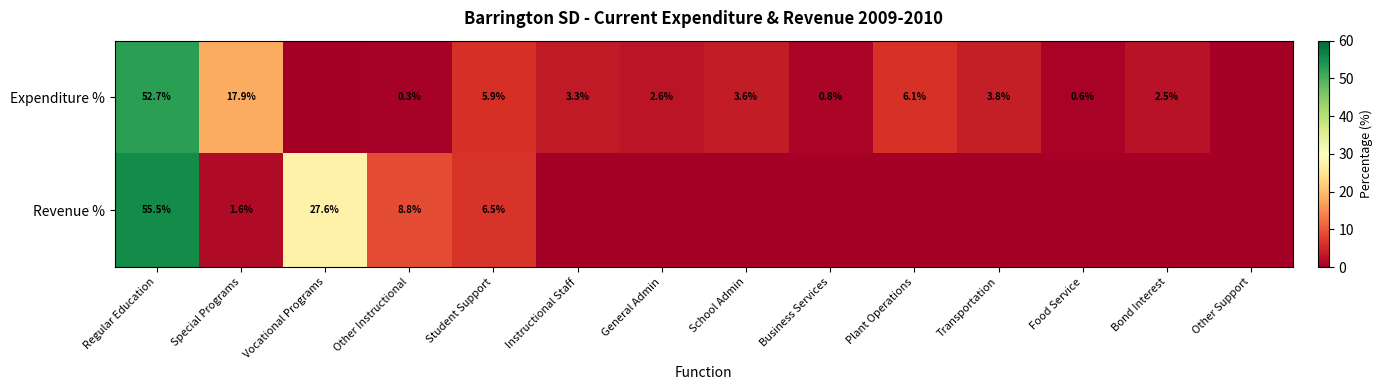

Is it true that Expenditure % equals 0.3 at Other Instructional?

True